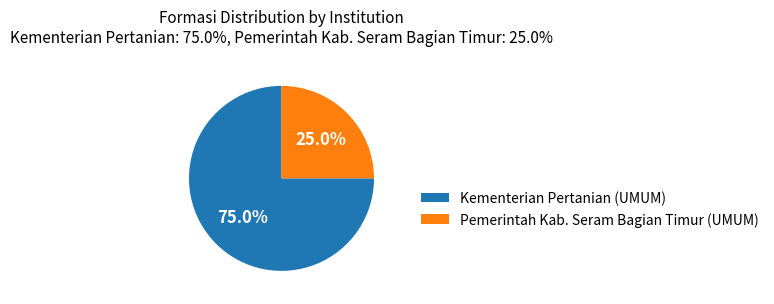

How many segments does this pie chart have?

2